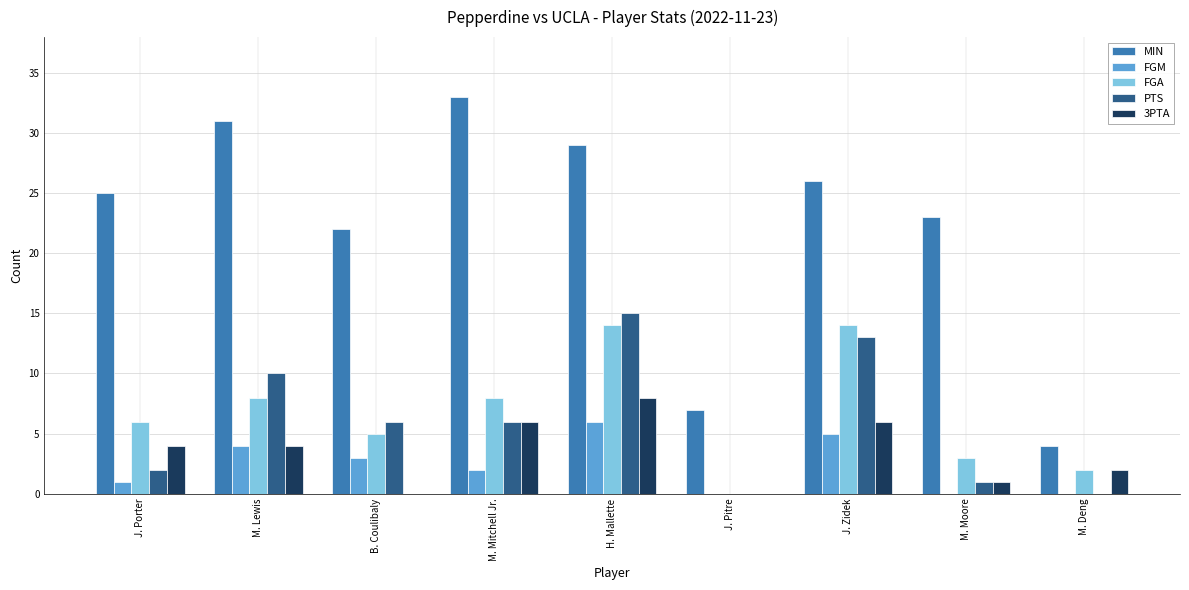

Between M. Mitchell Jr. and H. Mallette, which series saw the biggest shift?

PTS